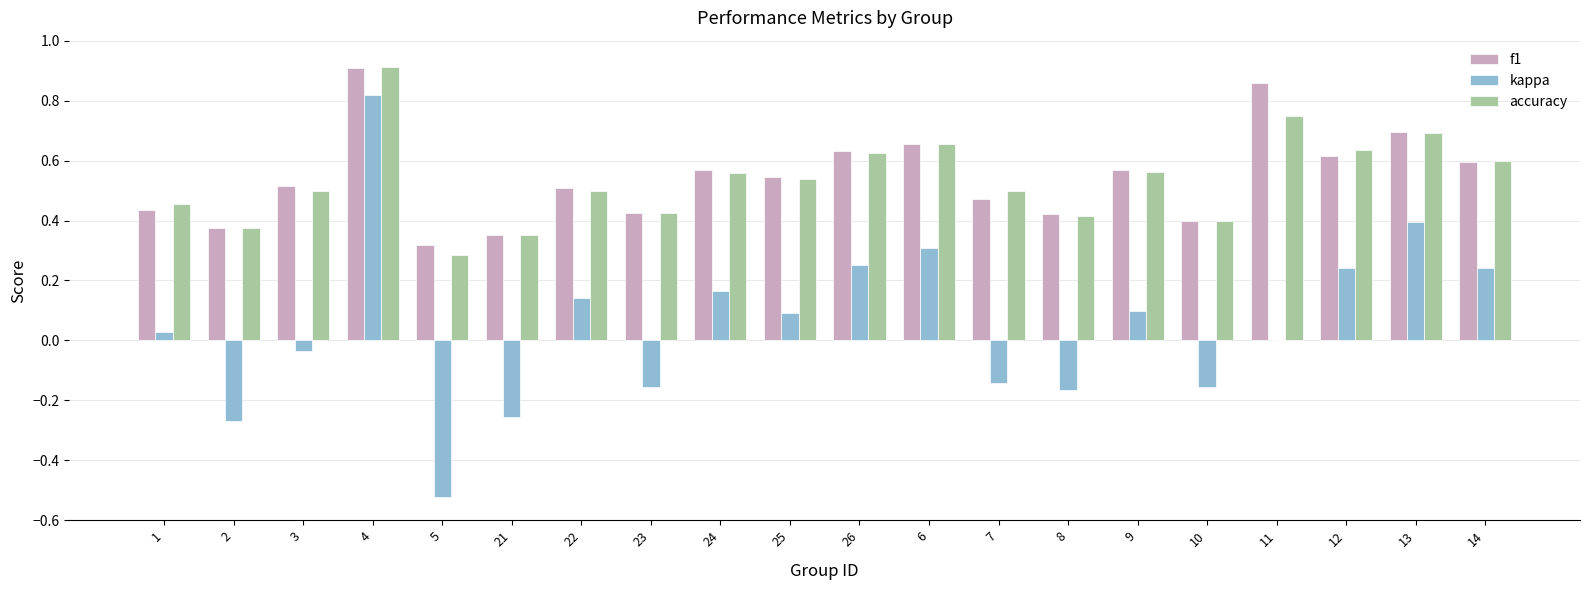

True or false: f1 has a value of 0.1 at 8.

False